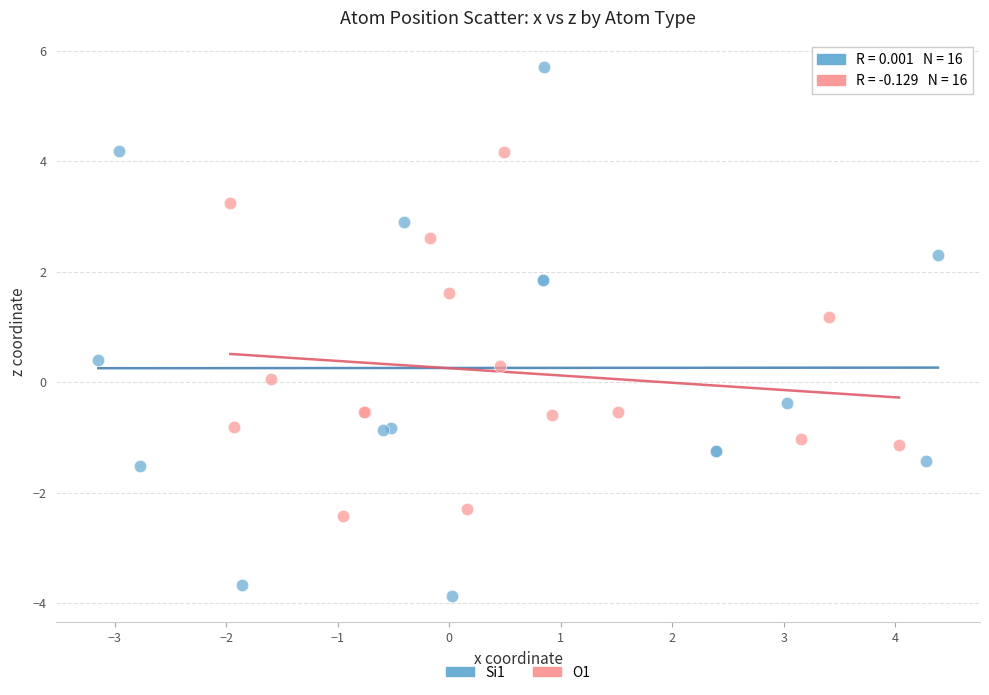

Which series reaches the minimum Y coordinate?

Si1